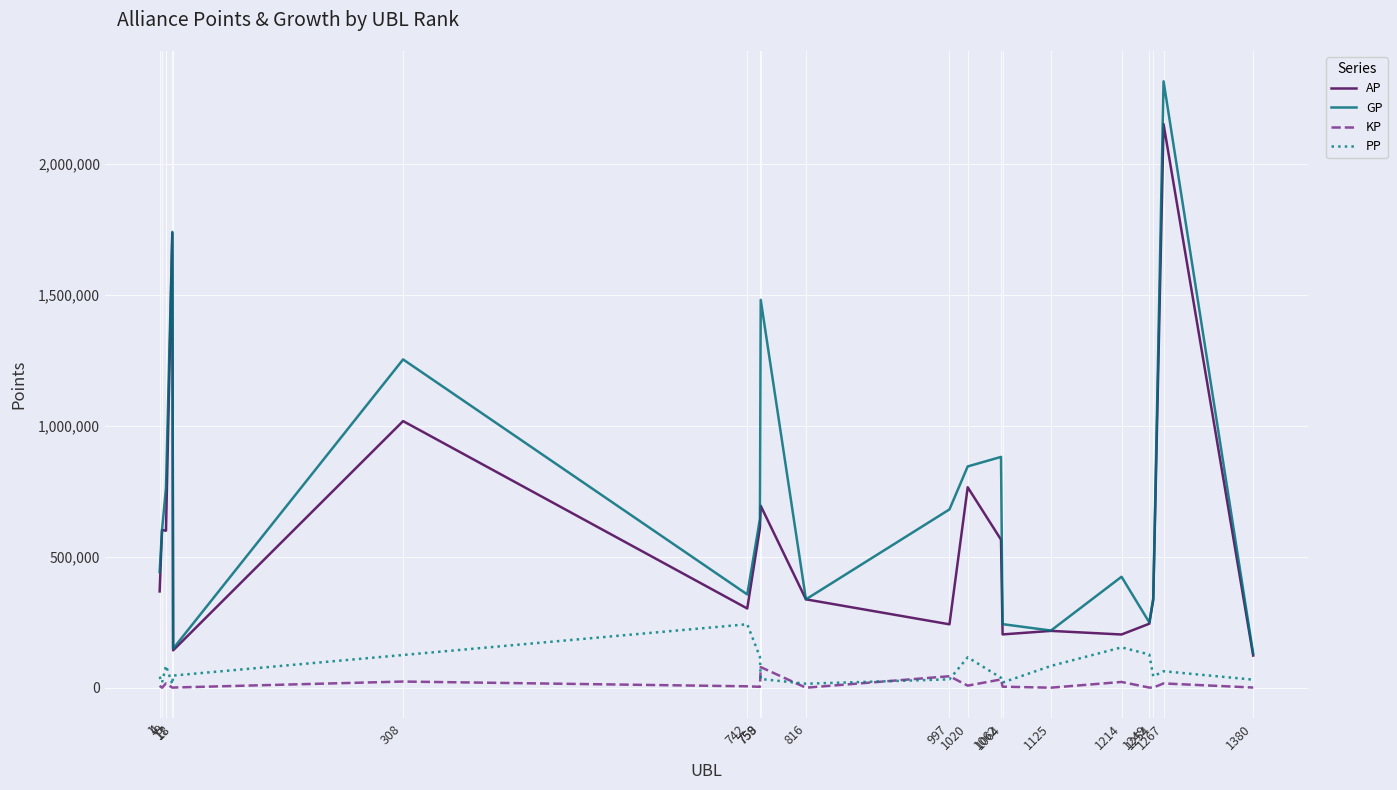

Read the AP value at 18.

142716.0